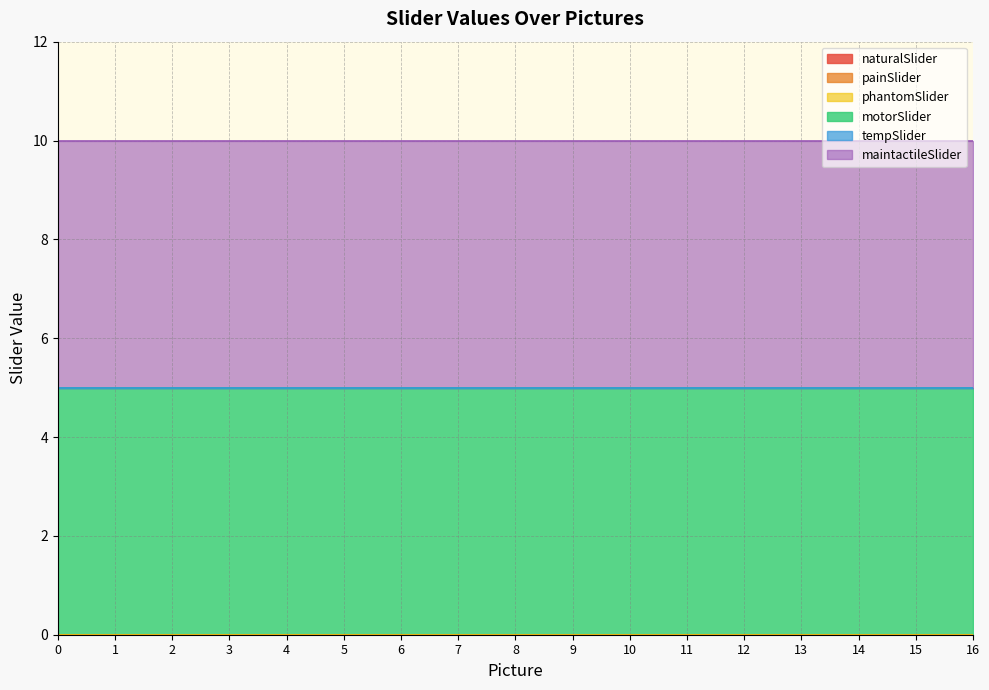

How many lines are shown in the chart?

6